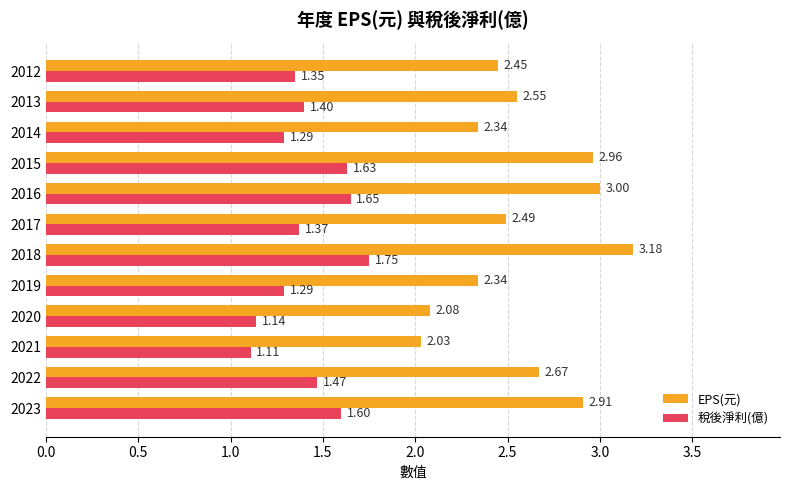

List the series in order of their peak value, highest first.

EPS(元), 稅後淨利(億)